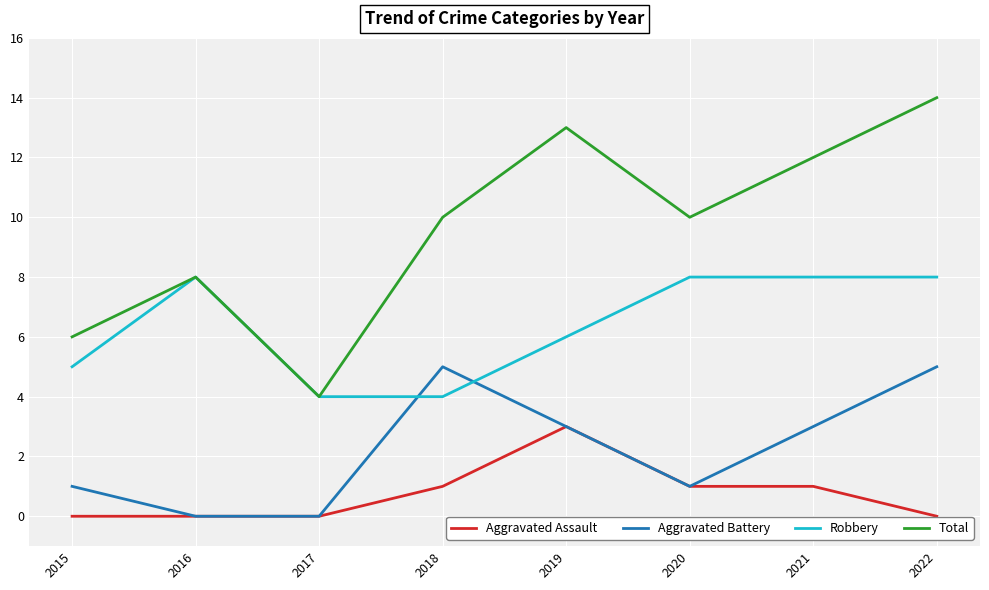

Which series has the widest spread of values?

Total